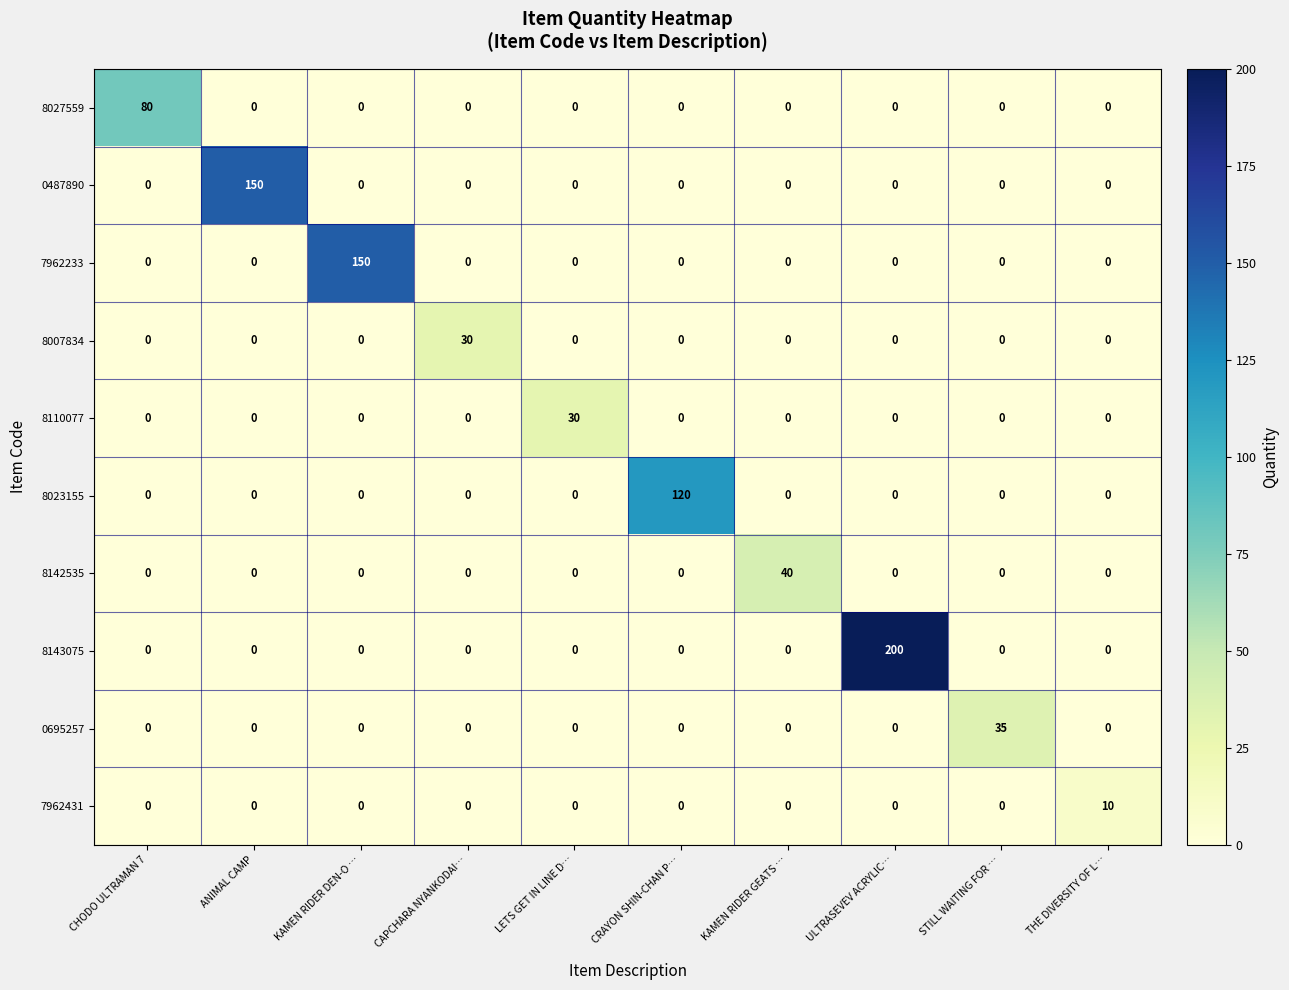

Which category has the highest value in the 0487890 series?

ANIMAL CAMP